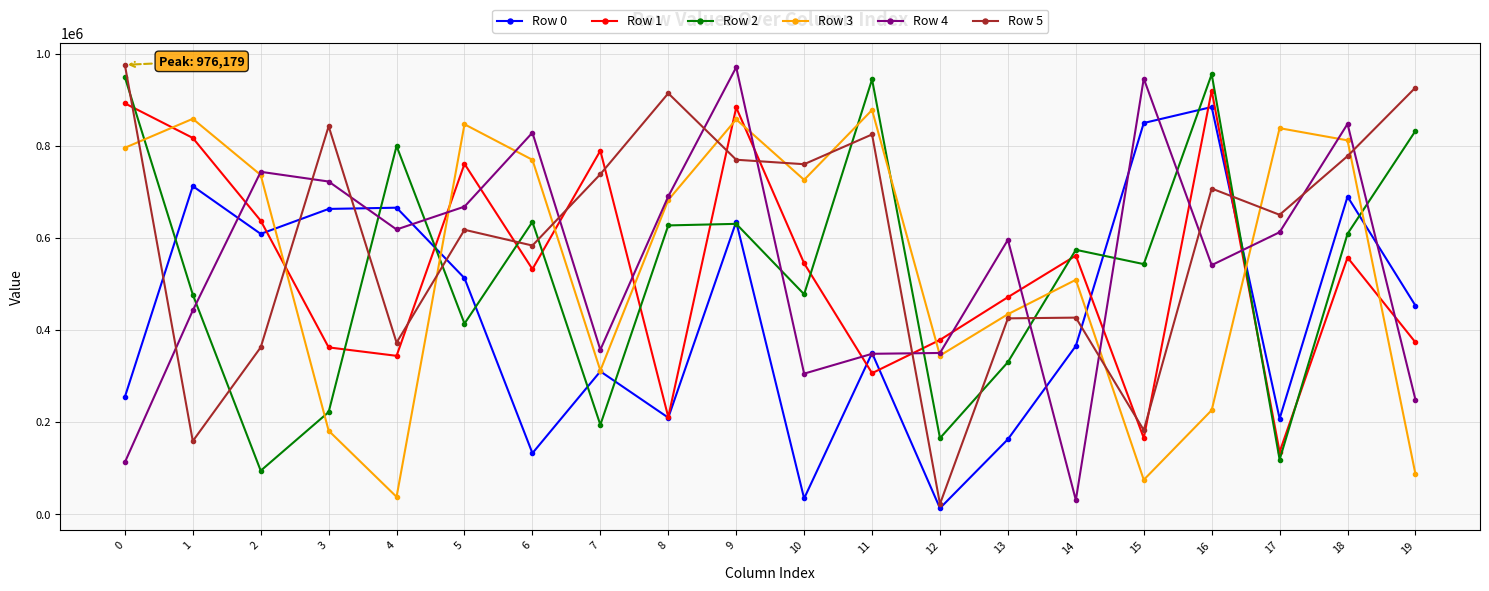

Between which two adjacent categories do Row 4 and Row 1 first intersect?

1 and 2